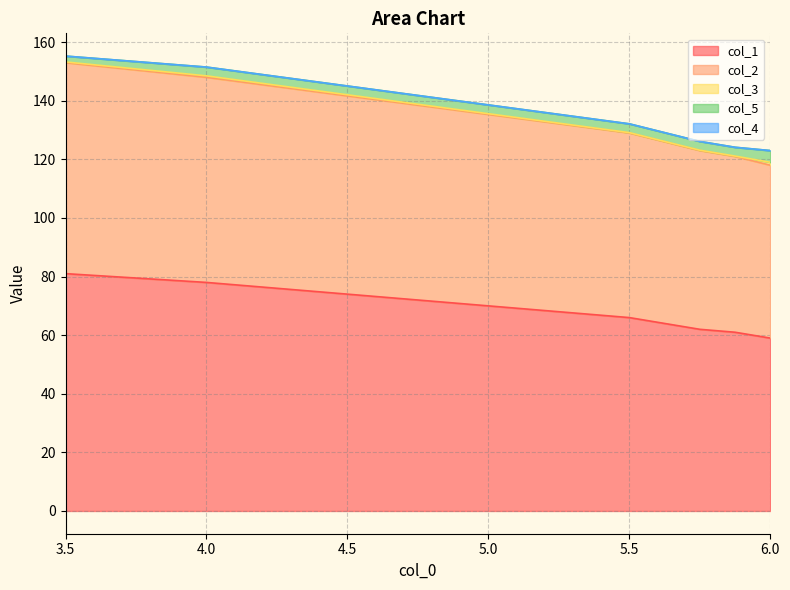

True or false: col_2 and col_5 cross at least once.

False